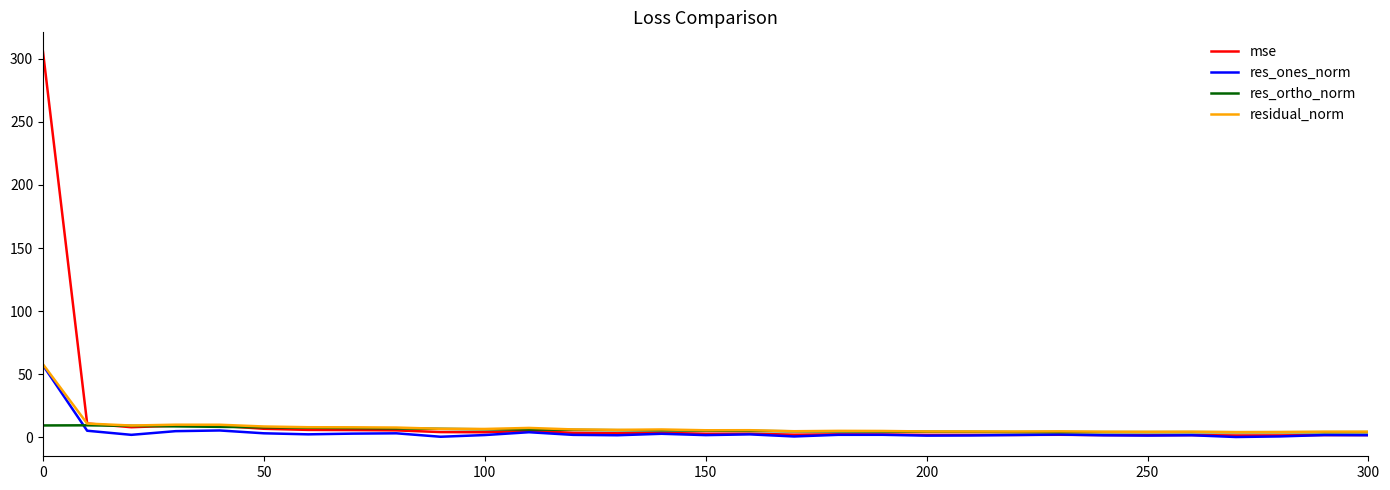

Does the chart have visible grid lines?

No